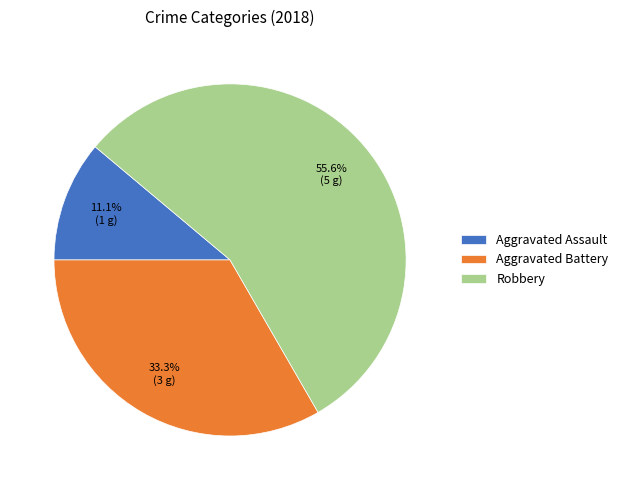

What is the majority slice?

Robbery